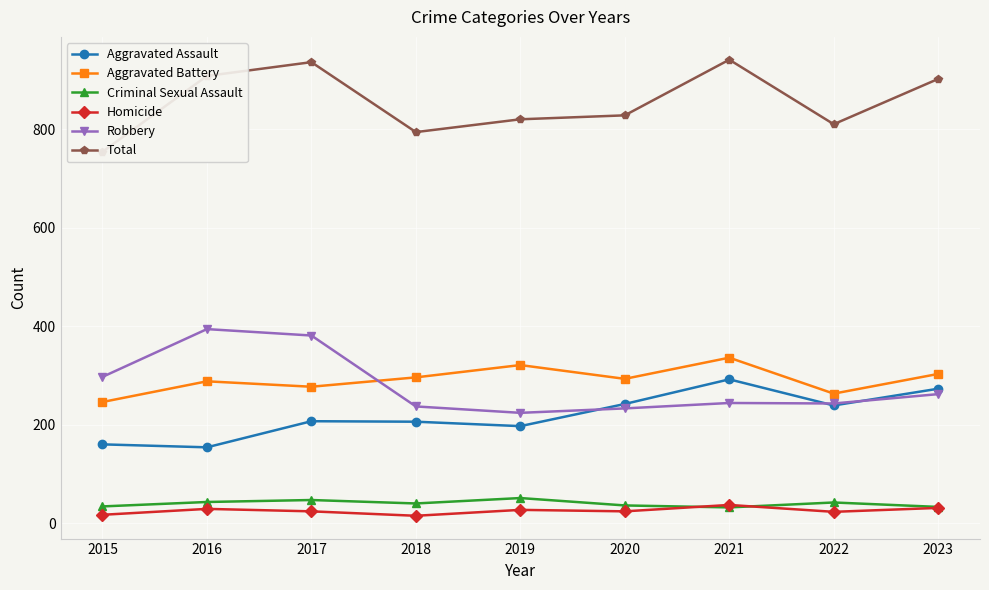

True or false: Criminal Sexual Assault and Robbery intersect in this chart.

False